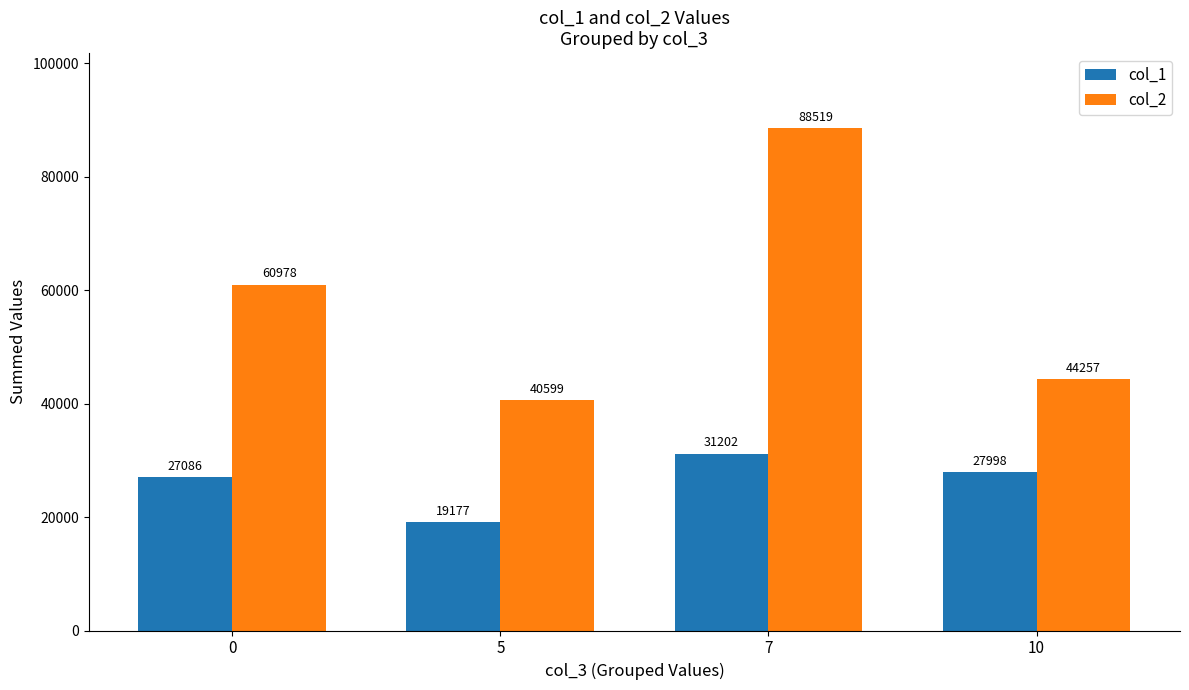

How many bars are there in each group?

2